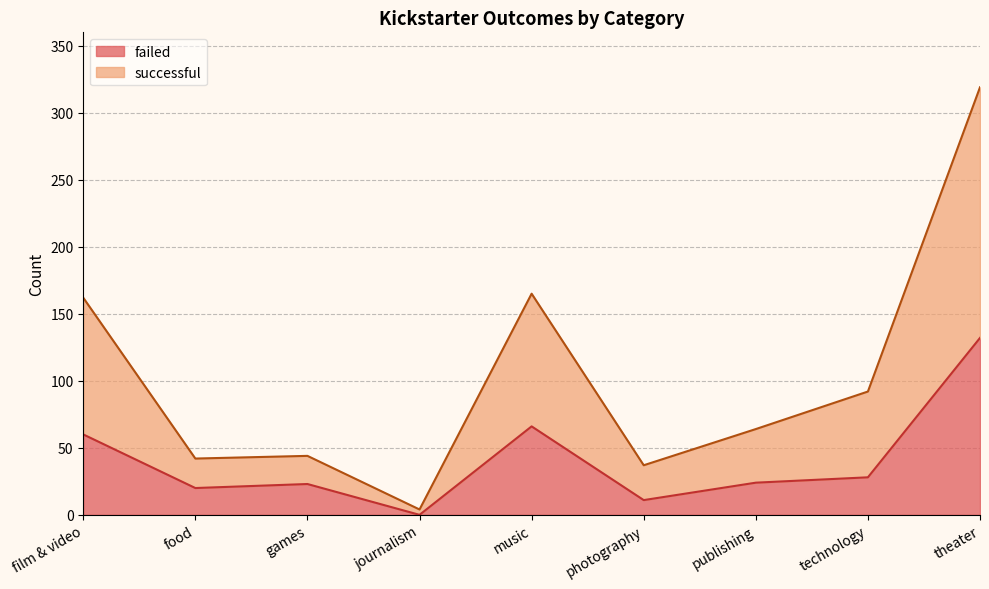

True or false: failed and successful intersect in this chart.

False